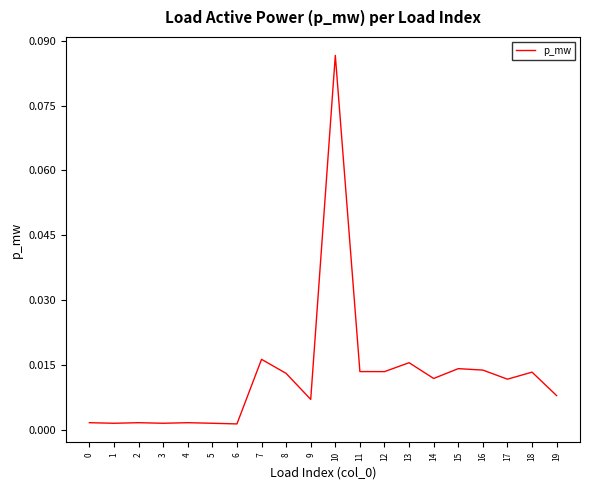

Which label corresponds to the largest value in the chart?

10